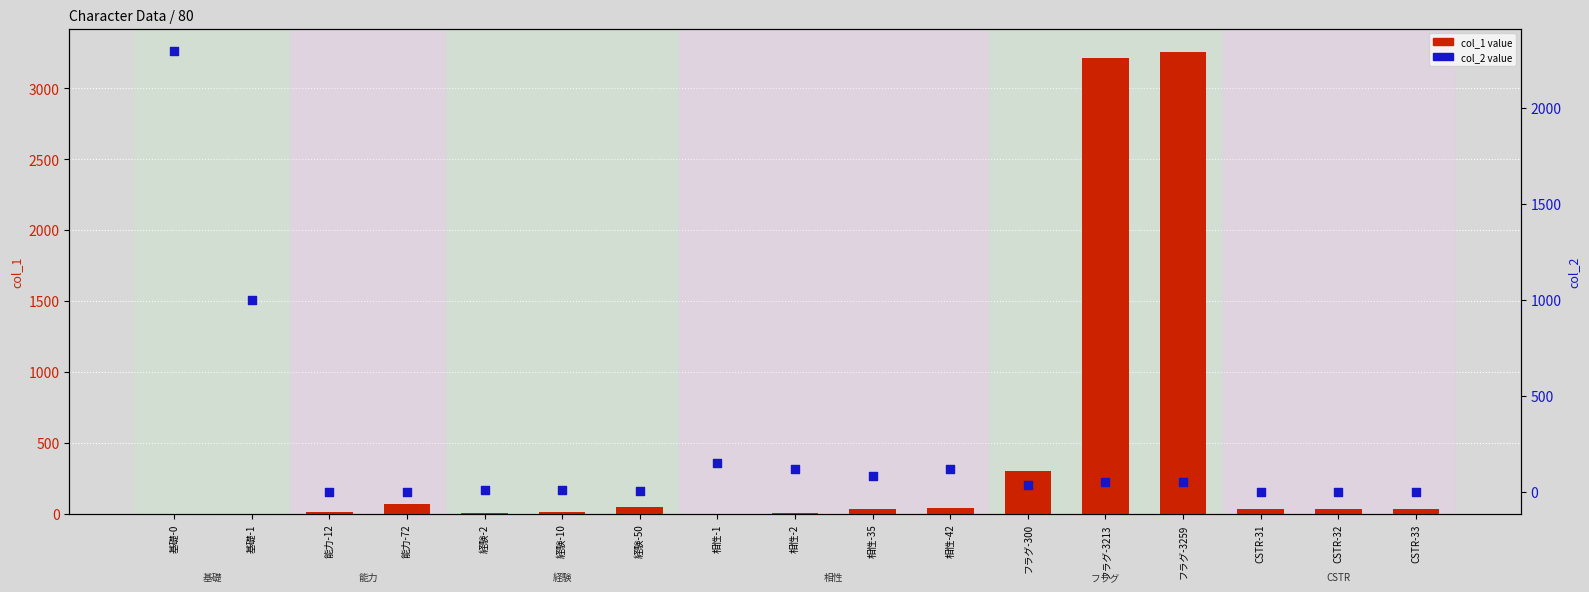

Which series has the largest Y range (max minus min)?

col_1 value